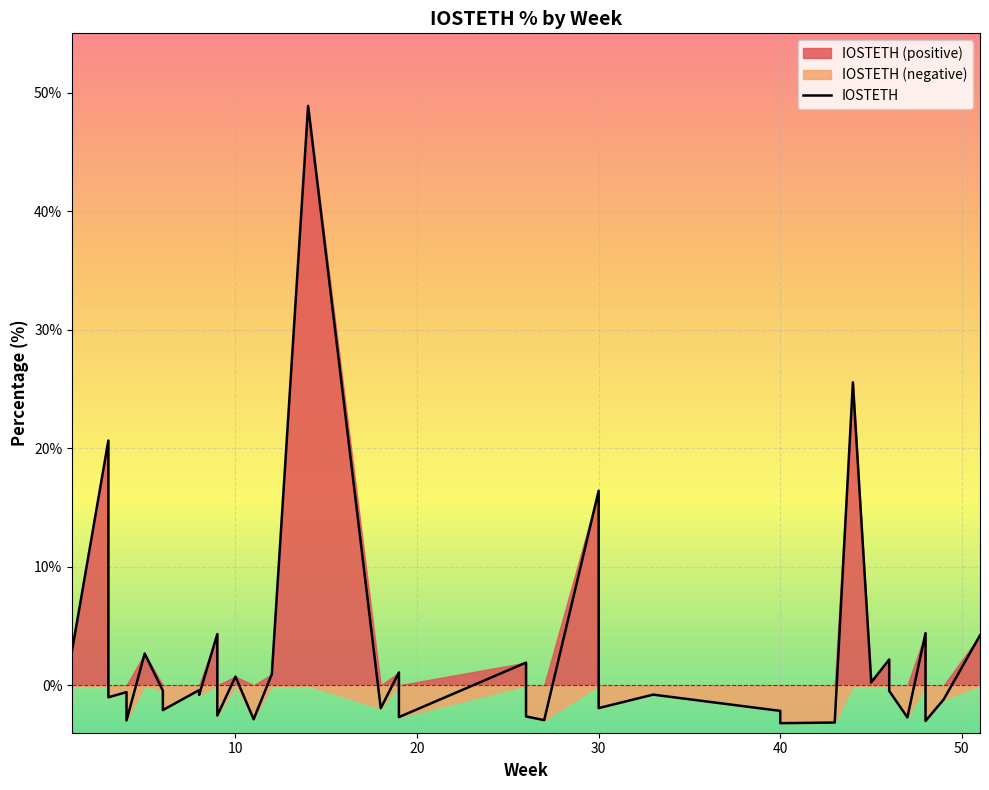

The chart shows a value of -0.8 at 34. True or false?

False